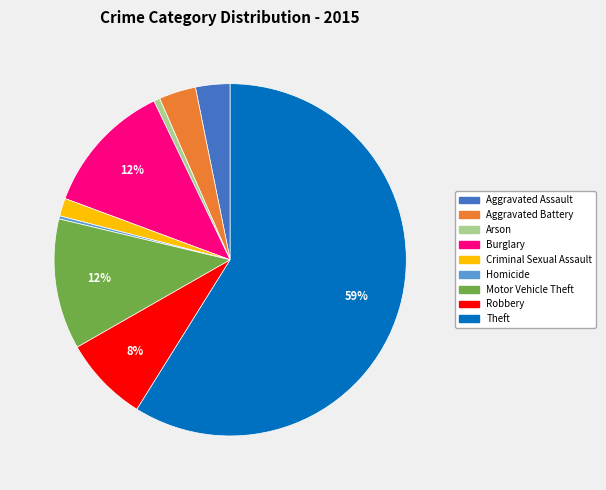

Which slice is the largest?

Theft